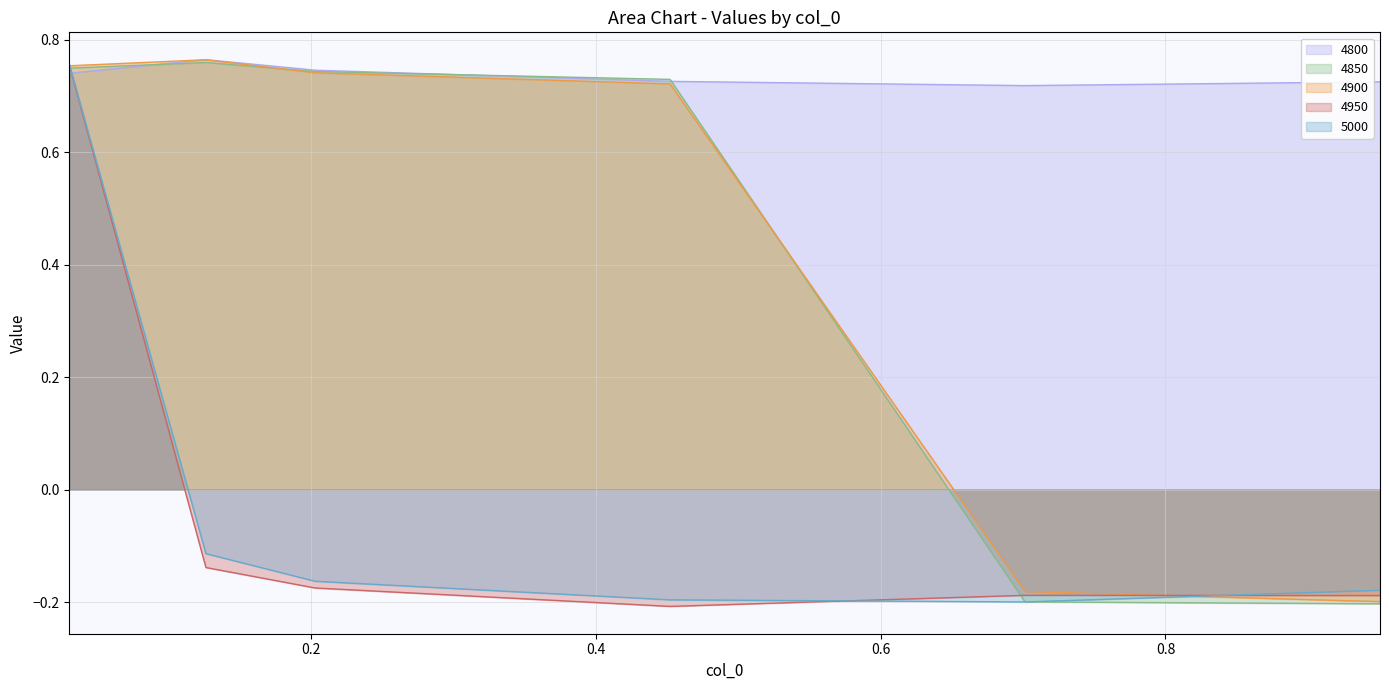

How many intersections are there between 4950 and 4800?

1